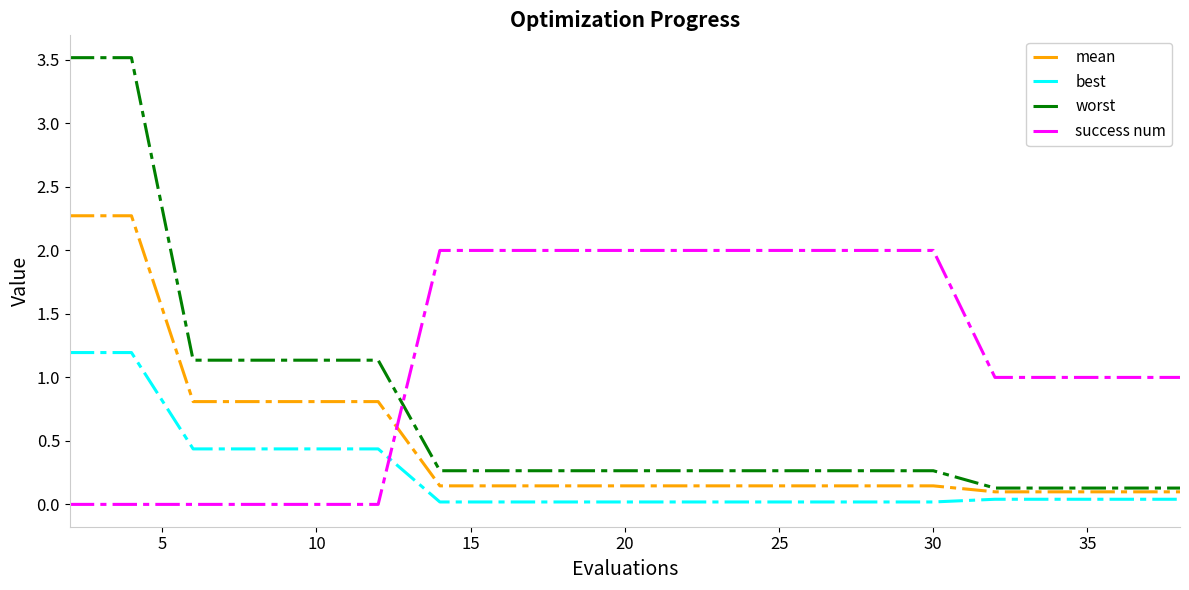

Which series has the largest total across all categories?

success num